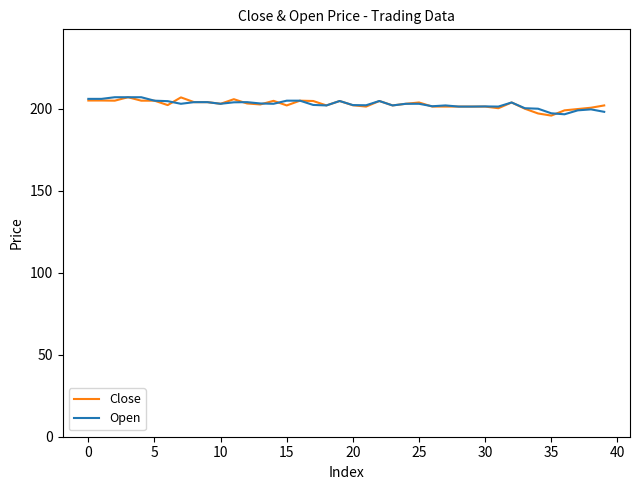

What is the minimum value shown in the chart?

195.8